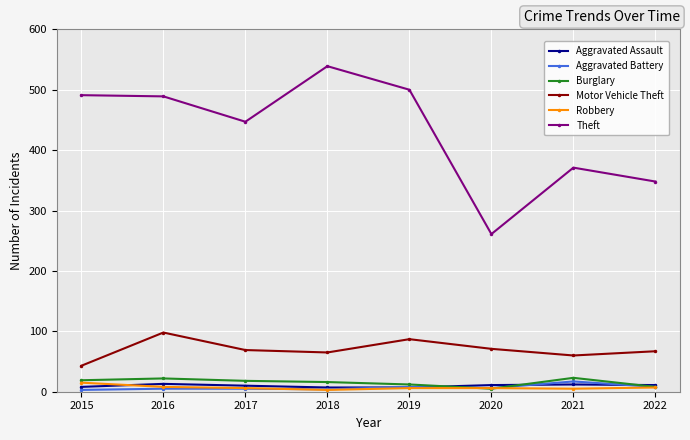

In Theft, how many points are lower than both neighbors (excluding endpoints)?

2